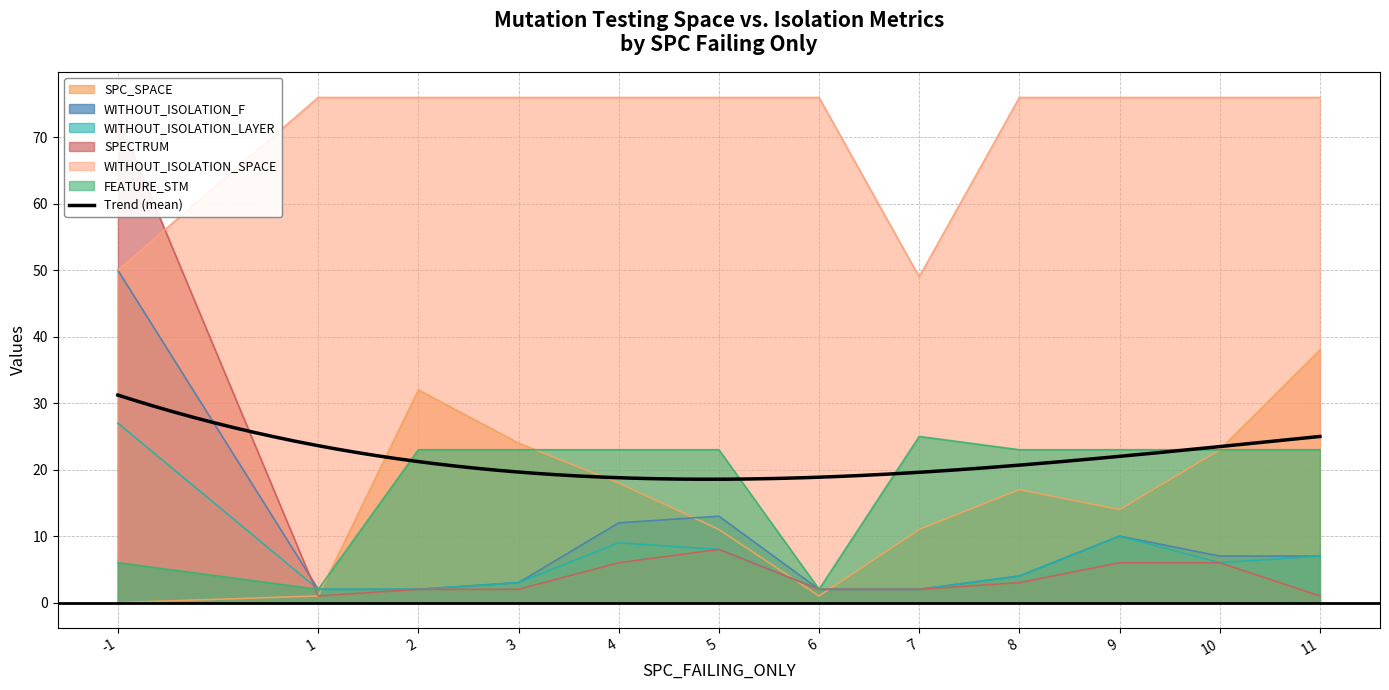

True or false: SPC_SPACE and WITHOUT_ISOLATION_SPACE cross at least once.

False